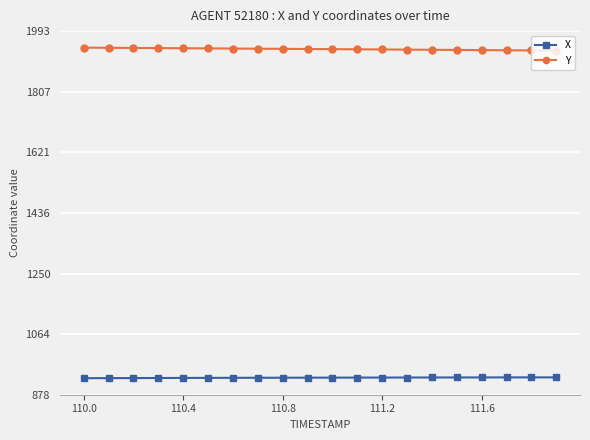

What is the value of the Y point at the 12th from the left?

1937.2